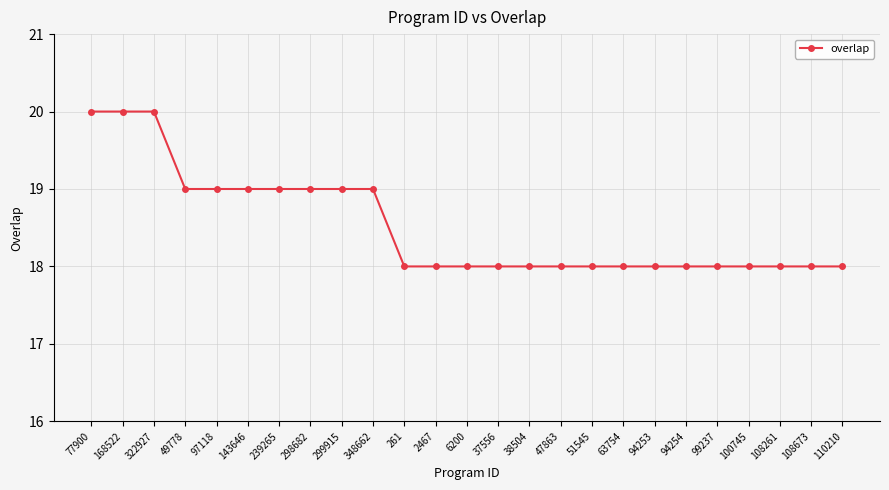

What is the smallest value displayed?

18